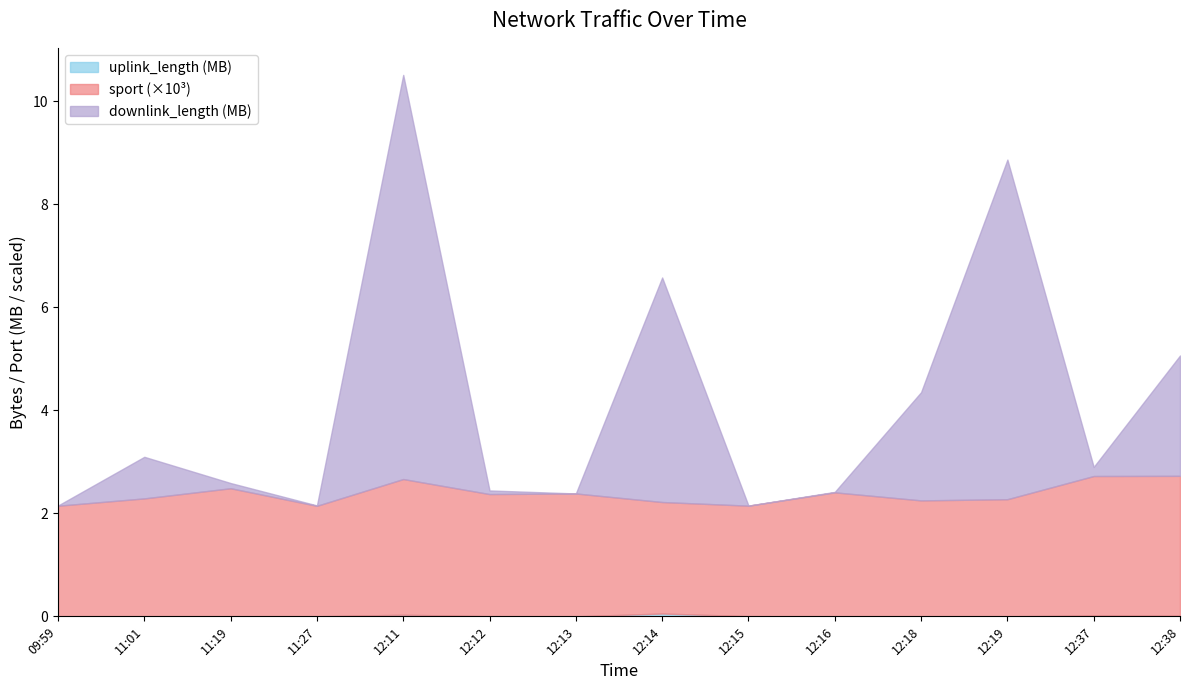

Reading right to left, list all the values displayed in this chart.

uplink_length: 0.0	0.0	0.0	0.0	0.0	0.0	0.1	0.0	0.0	0.0	0.0	0.0	0.0	0.0
downlink_length: 5.1	2.9	8.9	4.4	2.4	2.1	6.6	2.4	2.4	10.5	2.2	2.6	3.1	2.2
sport: 2.7	2.7	2.3	2.3	2.4	2.1	2.2	2.4	2.4	2.7	2.1	2.5	2.3	2.1